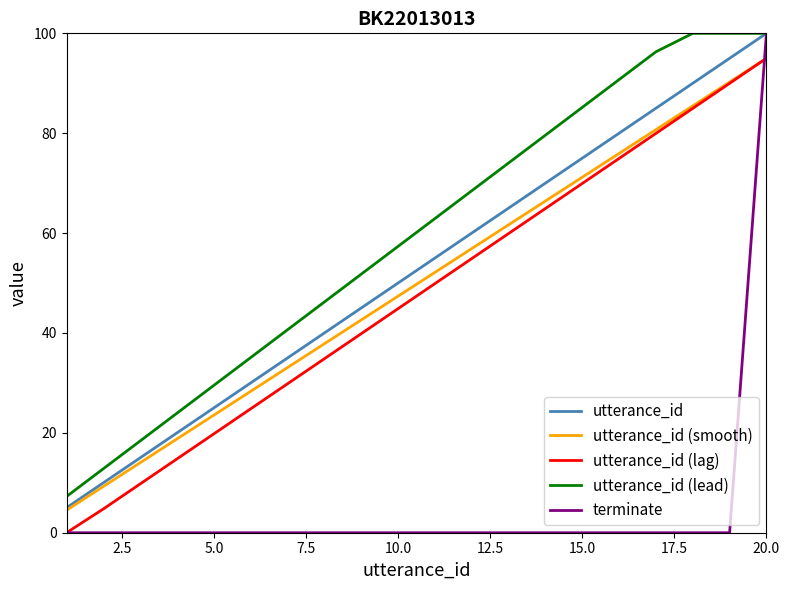

True or false: utterance_id and utterance_id (lag) intersect in this chart.

False